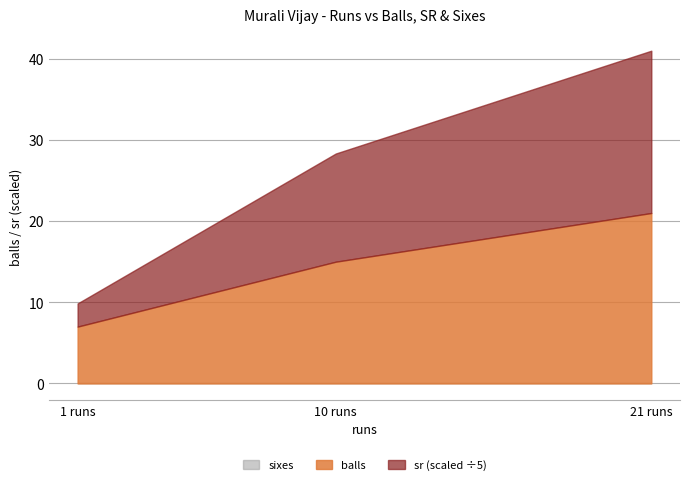

Reading right to left, what are all the values shown in this chart?

balls: 21=21.0	10=15.0	1=7.0
sr: 21=100.0	10=66.7	1=14.3
sixes: 21=0.0	10=0.0	1=0.0